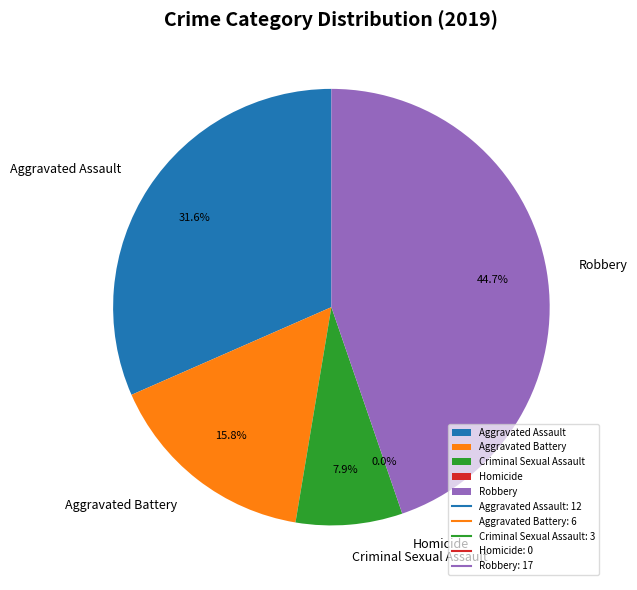

How many slices are in this pie chart?

5